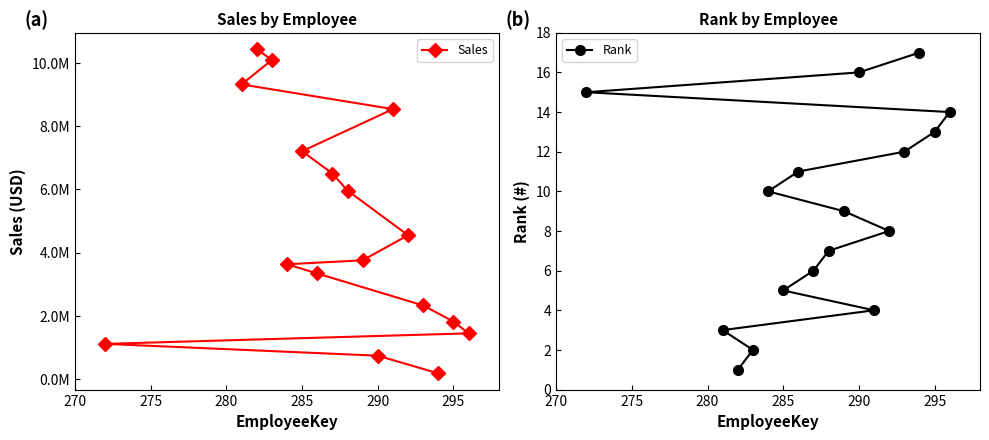

The Rank series shows 20.3 at 13. True or false?

False